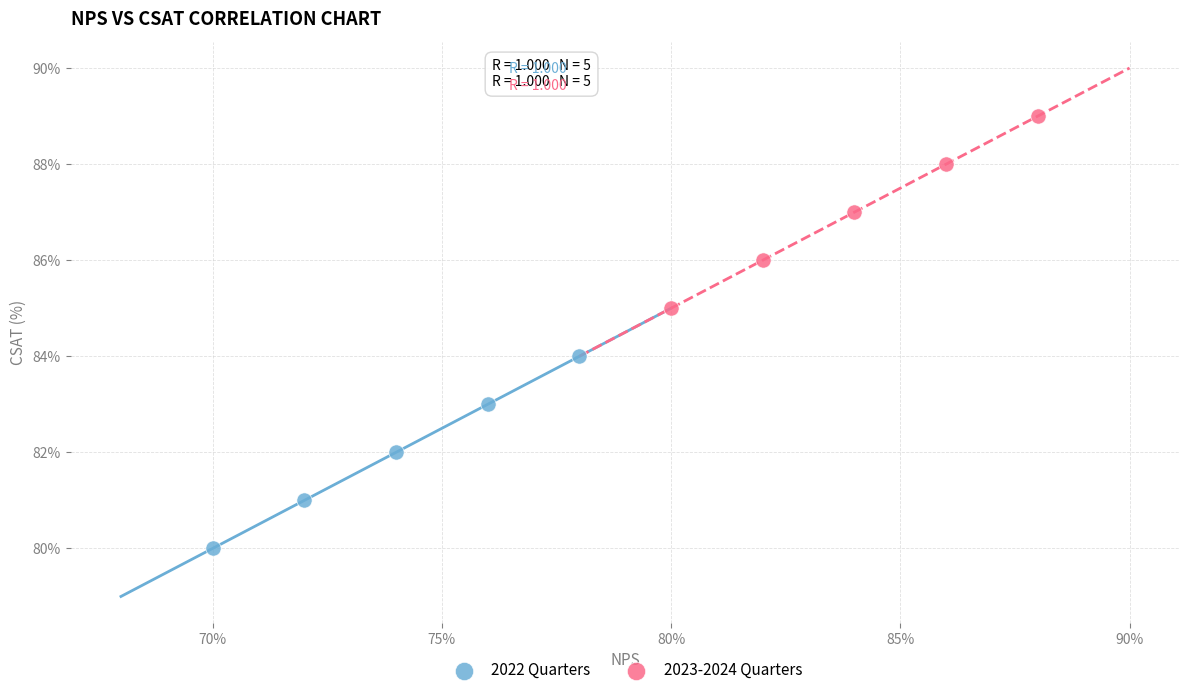

Which series contains the lowest Y value?

2022 Quarters